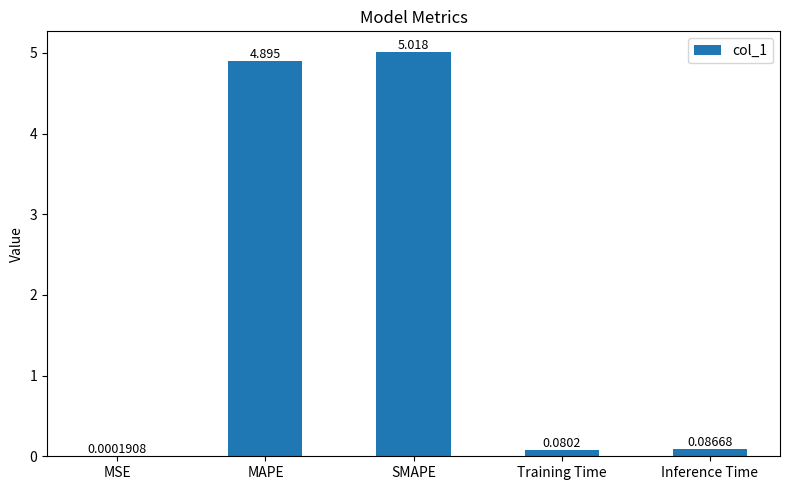

At which label is the value closest to 2?

Inference Time